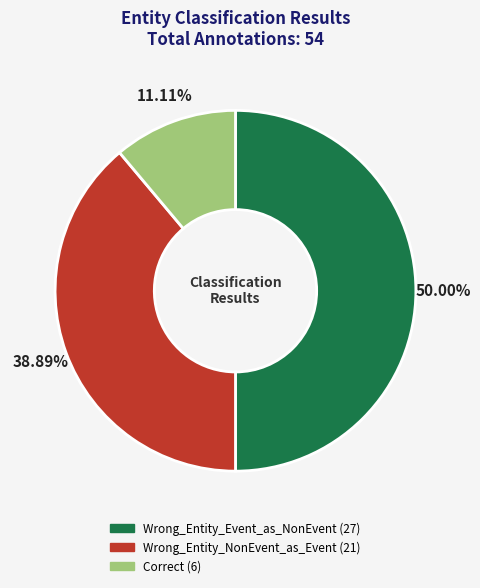

Which slice is the largest?

Wrong_Entity_Event_as_NonEvent